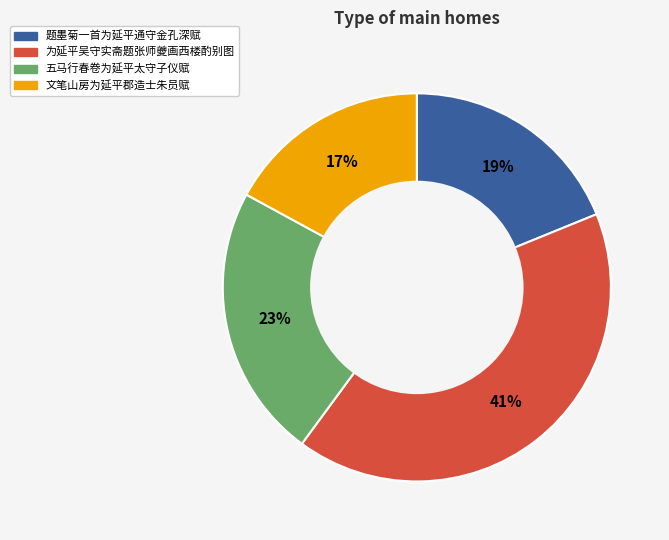

To the nearest percent, what percentage of the pie is 五马行春卷为延平太守子仪赋?

23%